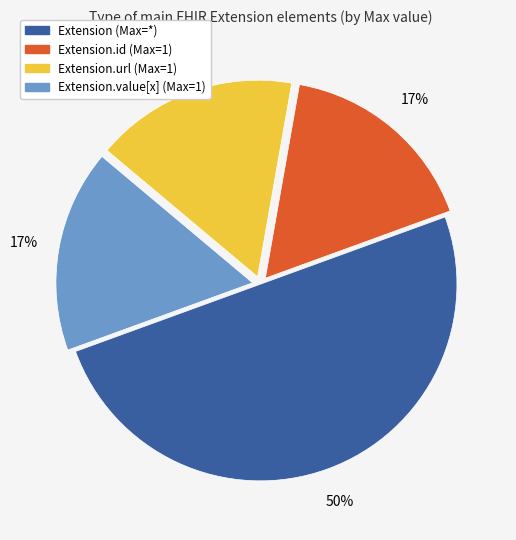

To the nearest percent, what is the difference between the largest and smallest slice percentages?

33%